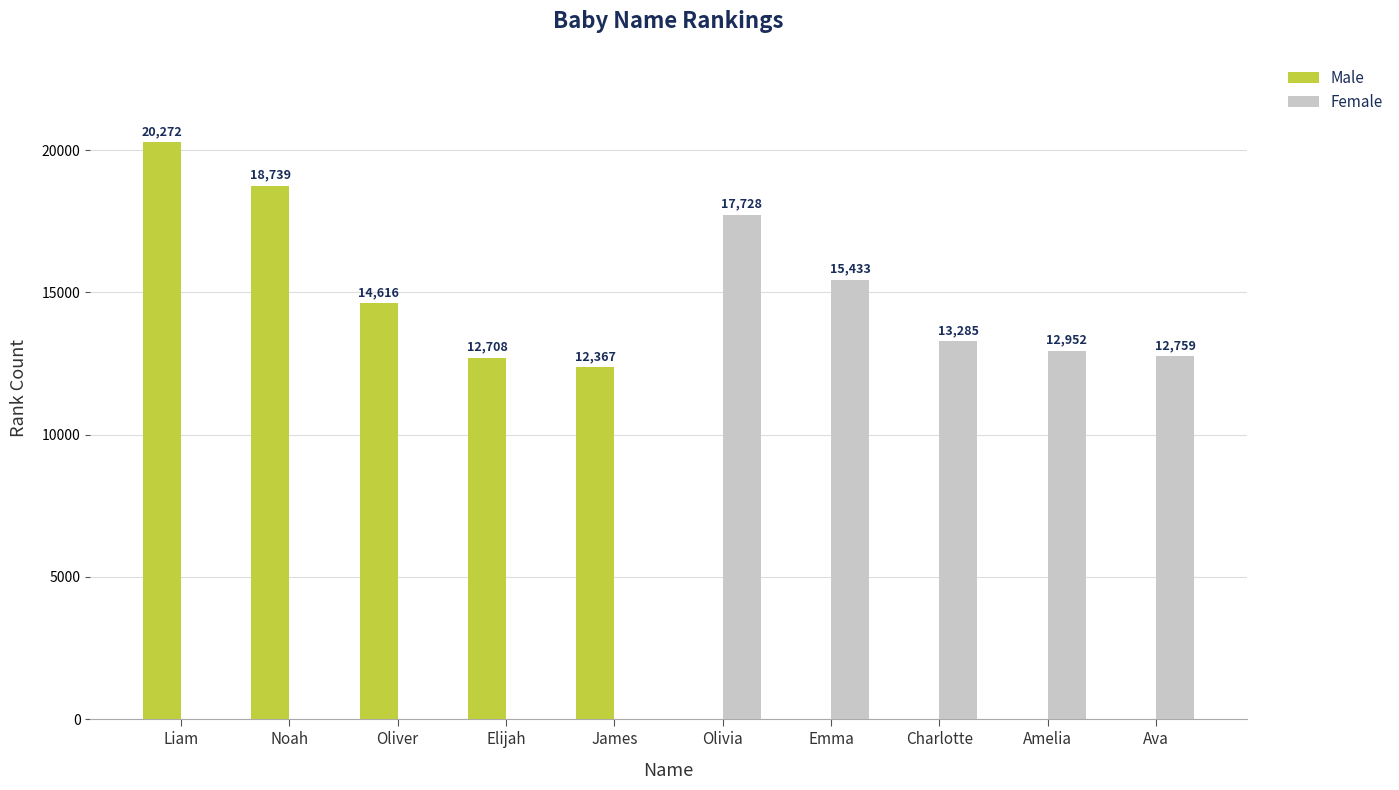

At which label is Female closest to 8864?

Ava